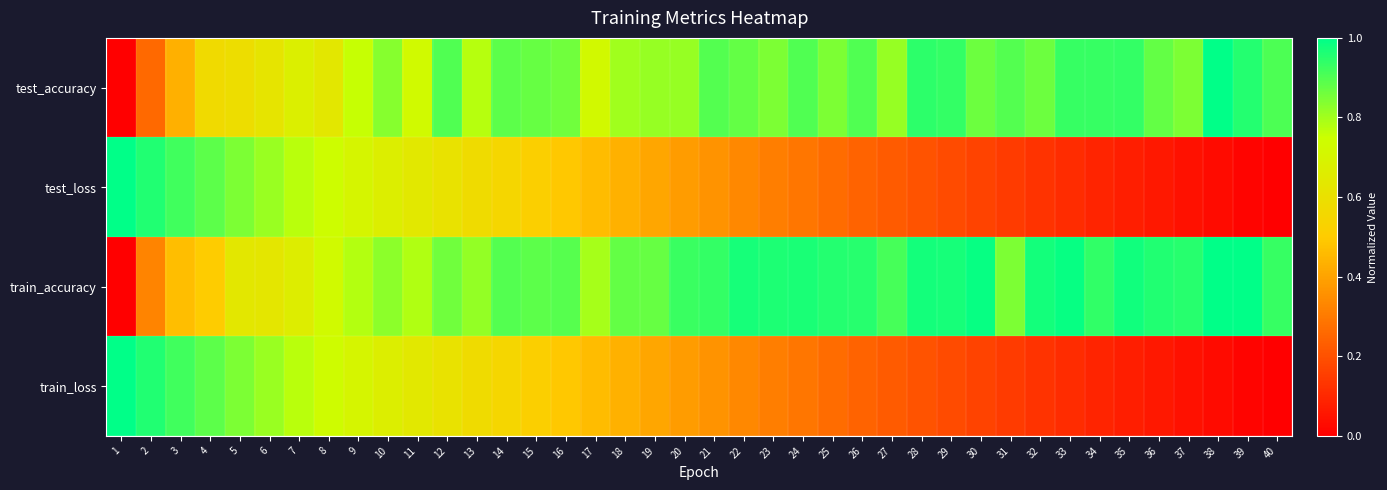

What is the spread (max minus min) of values at 20?

0.5